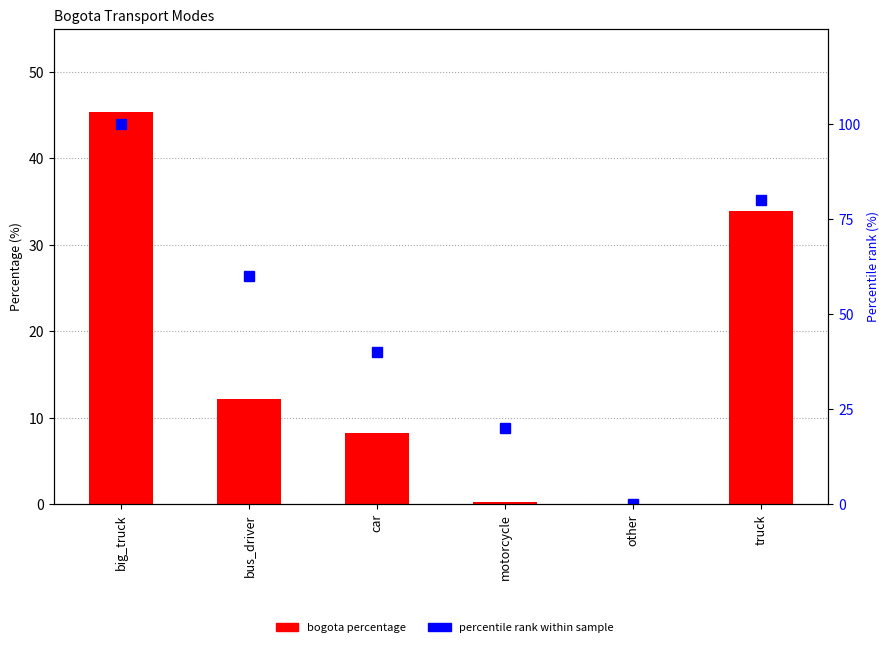

Reading left to right, list all the values displayed in this chart.

bogota percentage: 45.4	12.2	8.2	0.2	0.0	33.9
percentile rank within sample: 100.0	60.0	40.0	20.0	0.0	80.0